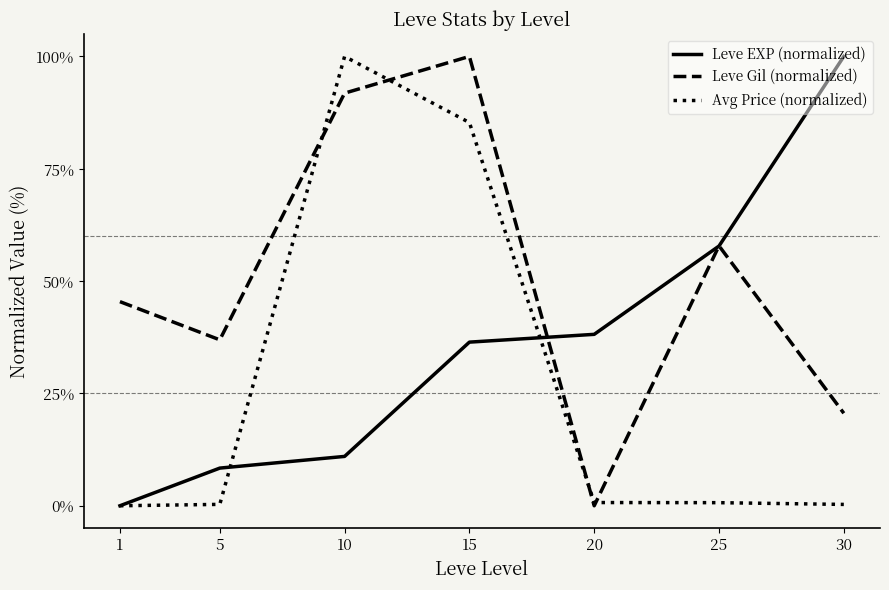

What is the sum of all Avg Price (normalized) values?

187.3